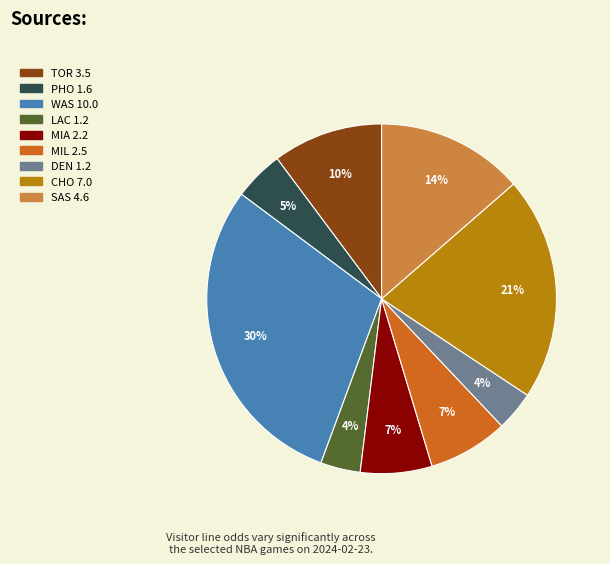

To the nearest percent, what is the difference between the PHO and LAC slice percentages?

1%